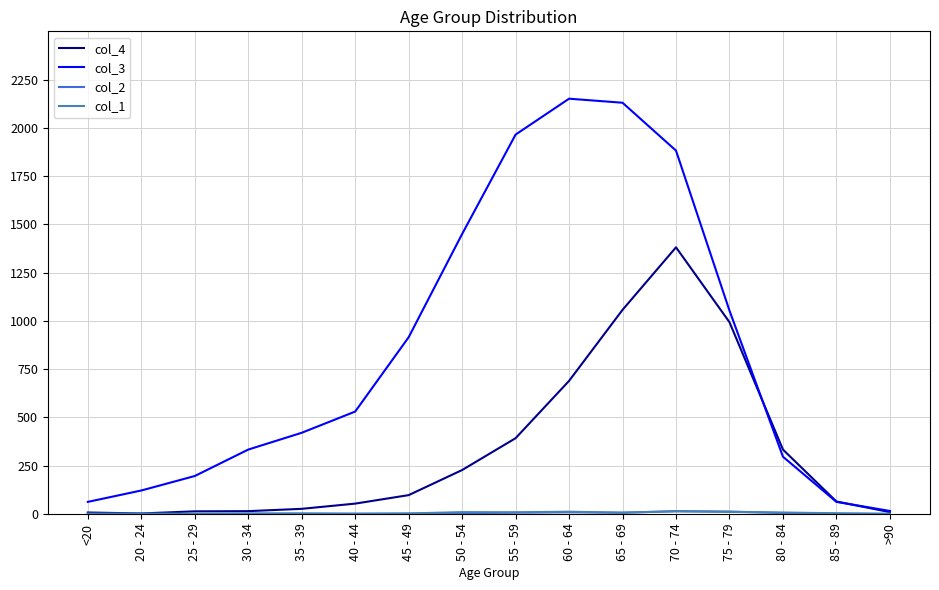

What is the maximum value shown in the chart?

2151